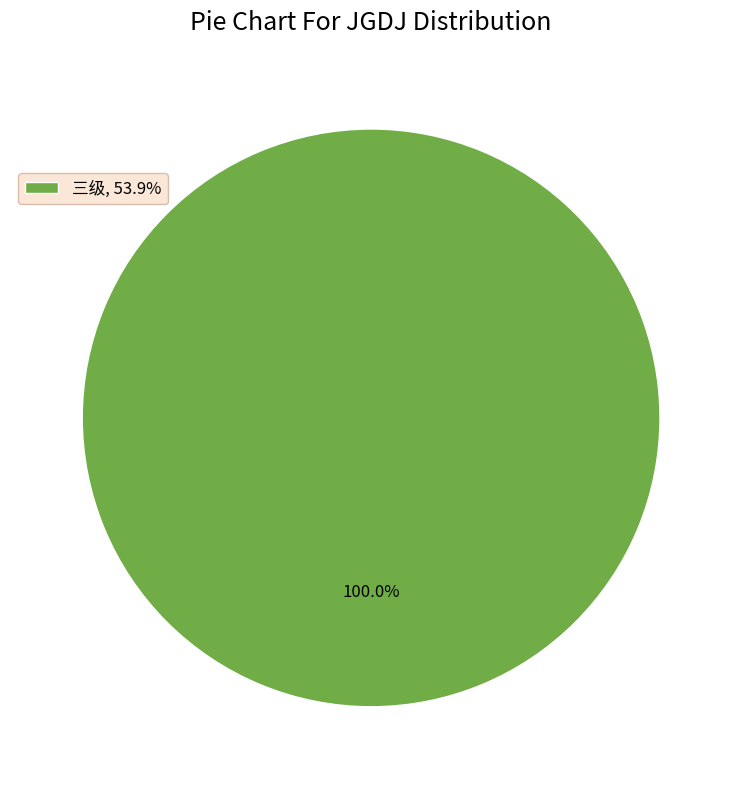

Rank the categories by value from lowest to highest.

三级, 53.9%